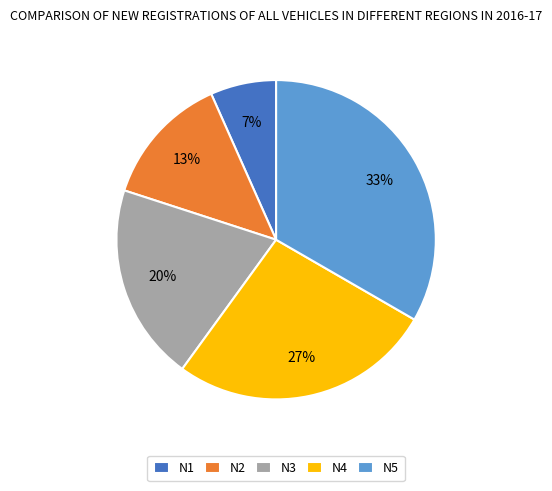

Between N1 and N4, which is larger?

N4